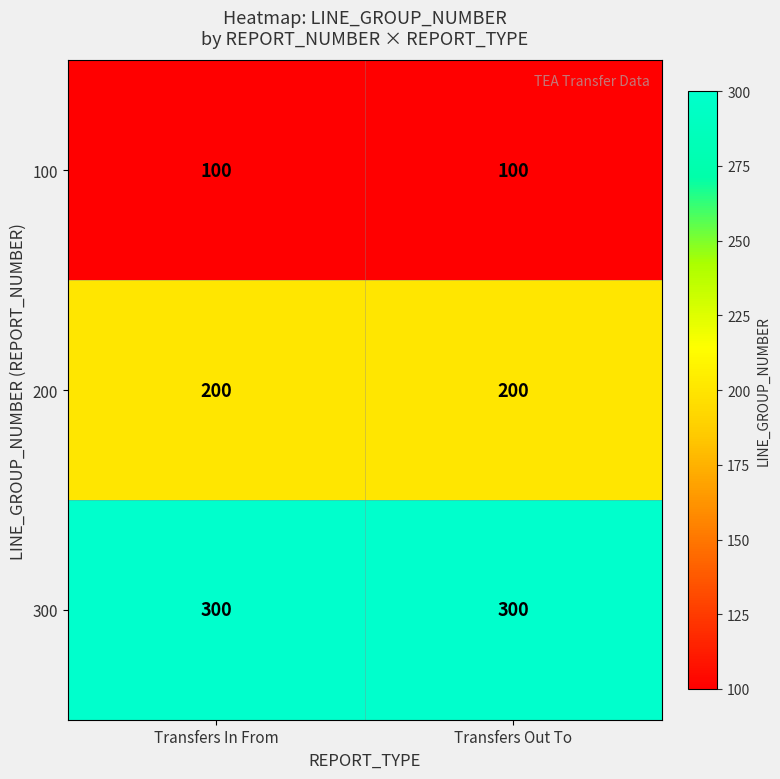

Read the 300 value at Transfers Out To.

300